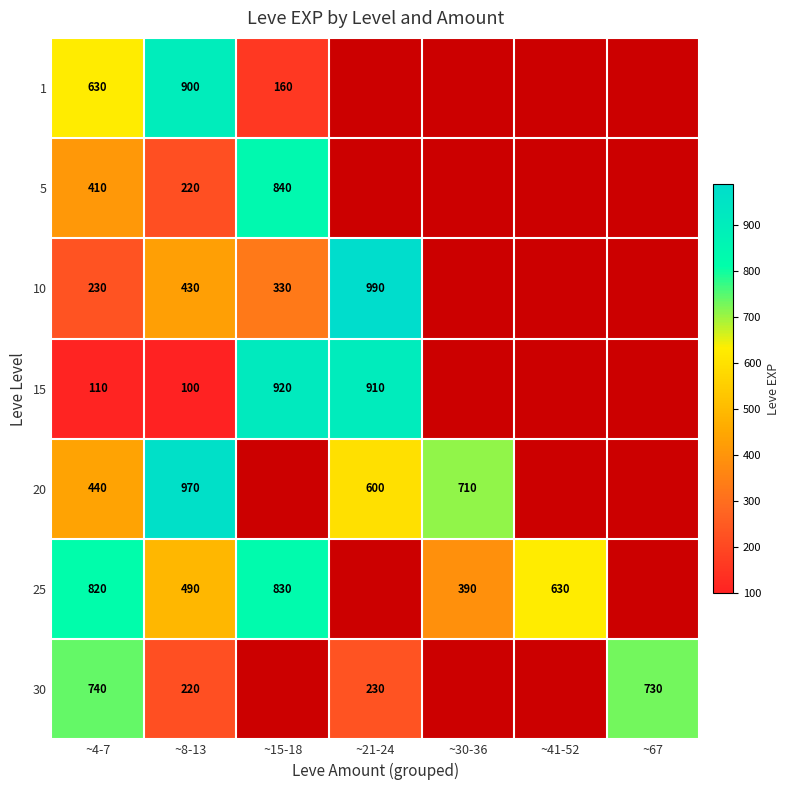

What is the sum of the 10 values at ~21-24 and ~4-7?

1220